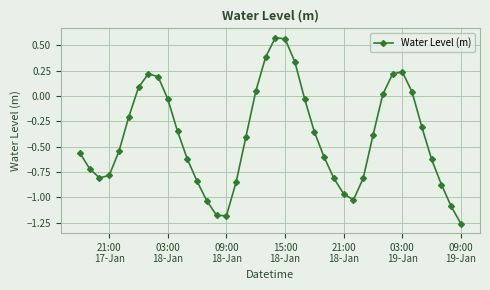

What is the difference between the second highest and second lowest values?

1.7